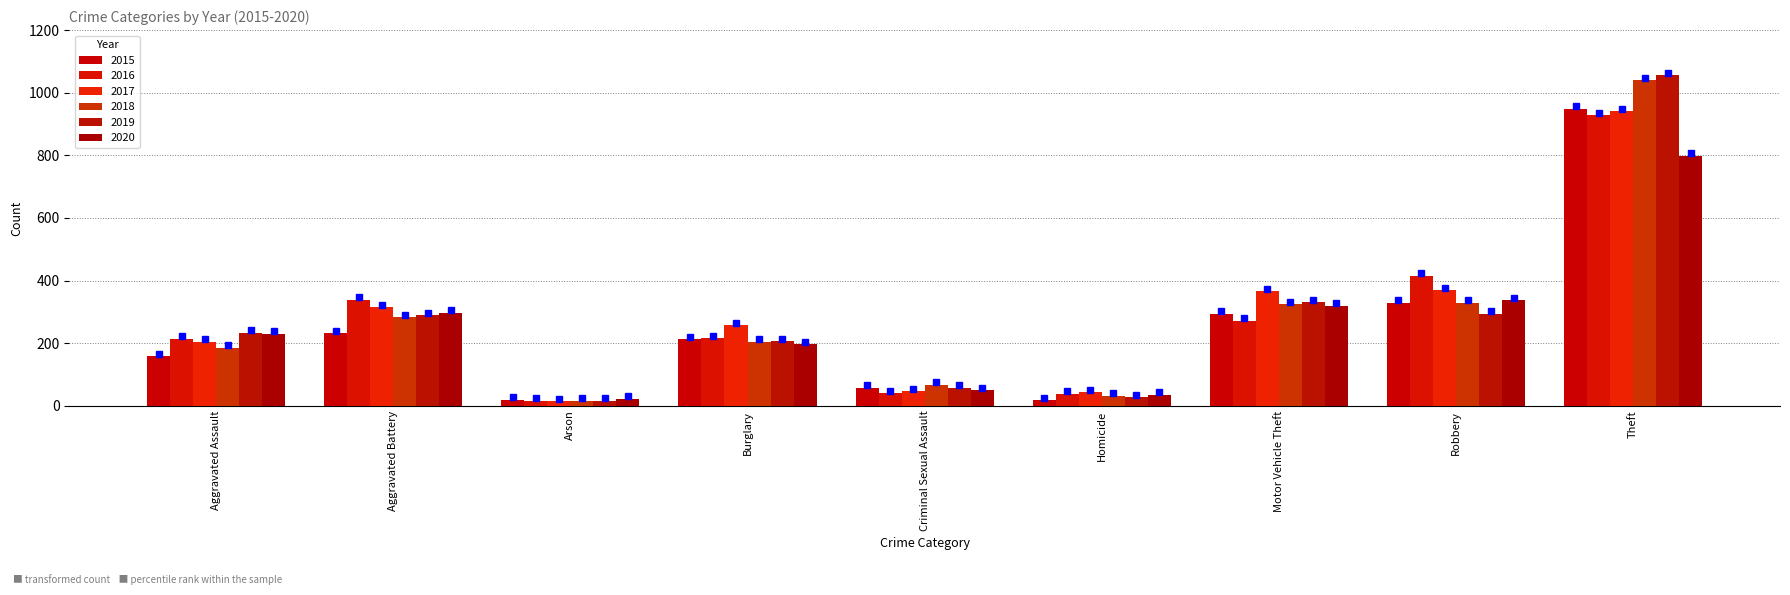

What is the sum of the 2015 values at Aggravated Battery and Motor Vehicle Theft?

526